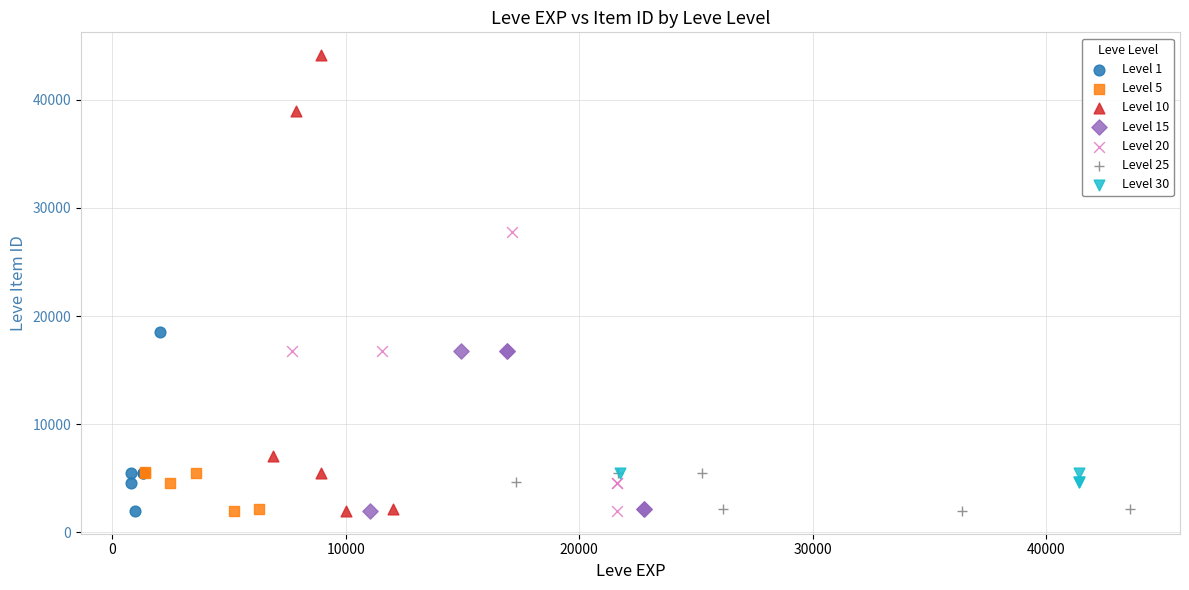

Which series contains the highest Y value?

Level 10